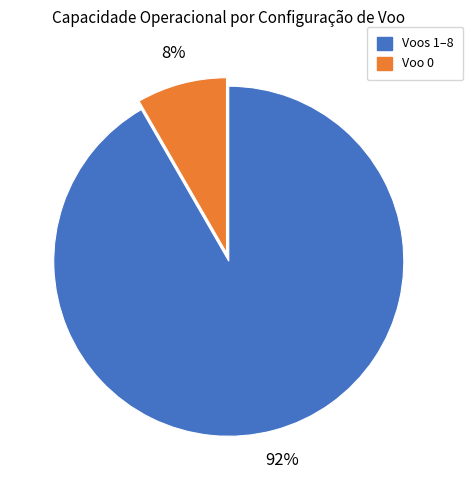

To the nearest percent, what is the average slice percentage?

50%